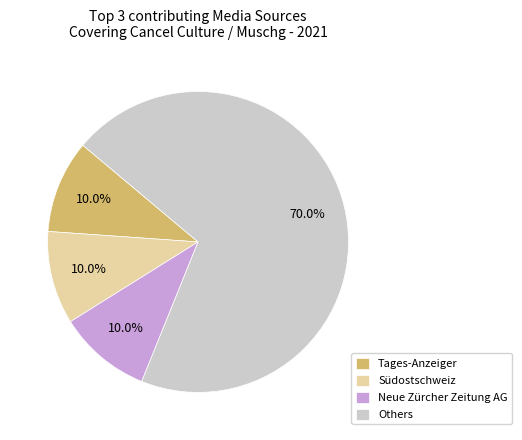

Is there a majority slice in this chart?

Yes